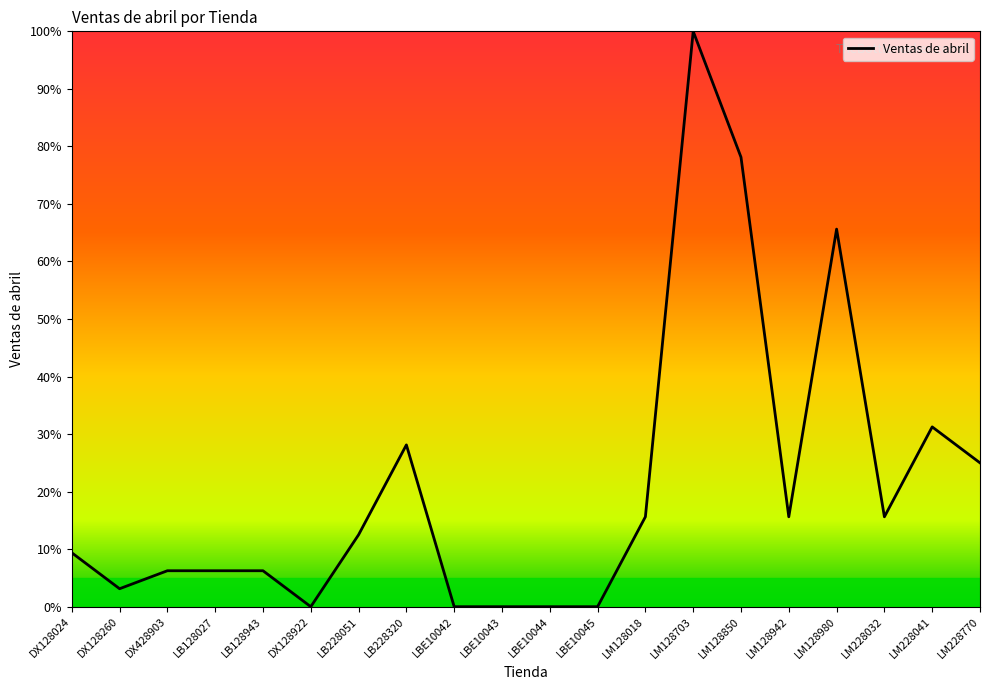

What is the sum of all values?

418.8